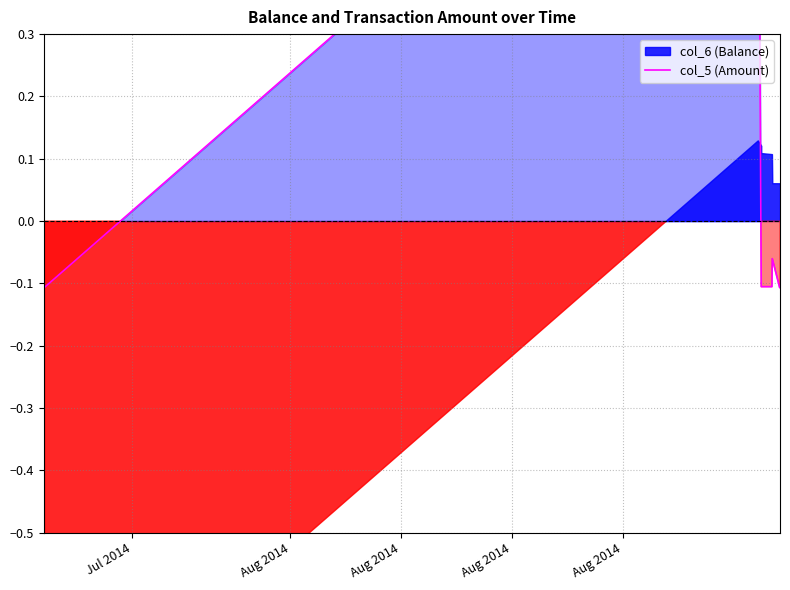

Is it true that the value at Aug 2014 is -0.1?

True